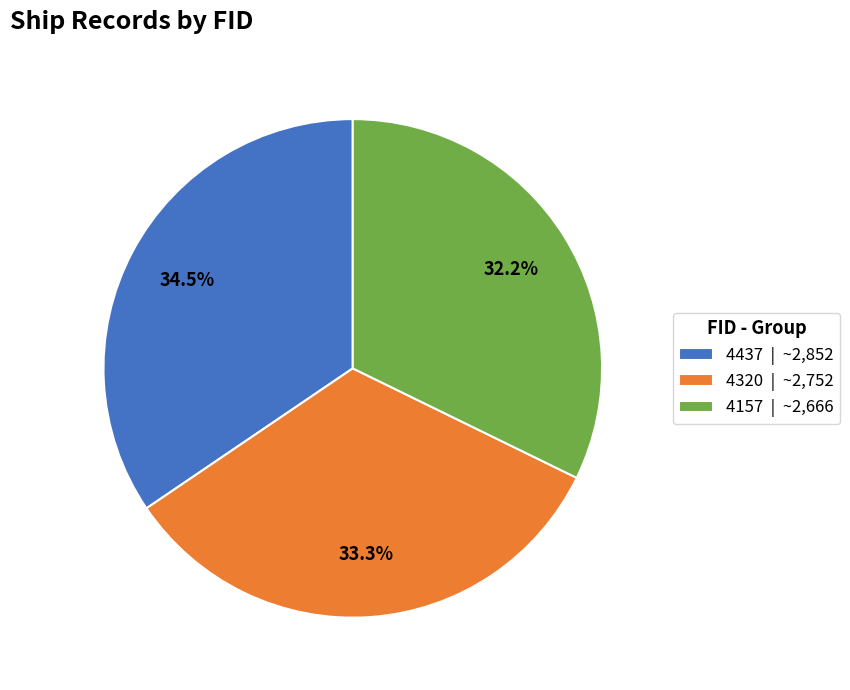

How much of the chart is everything except 4157?

67.8%